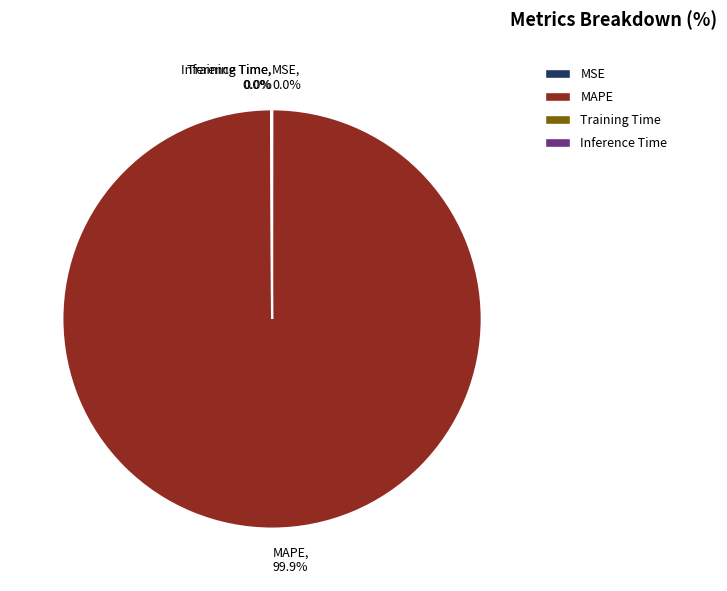

Which slice is the largest?

MAPE